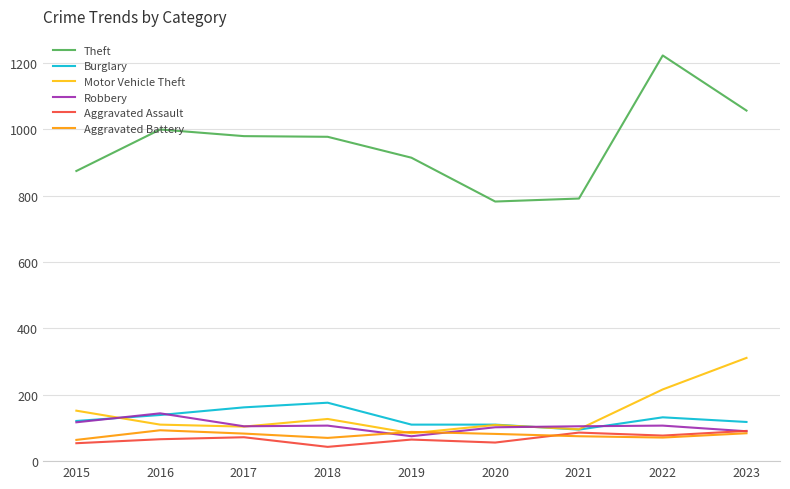

At which label does Robbery first exceed 105?

2015